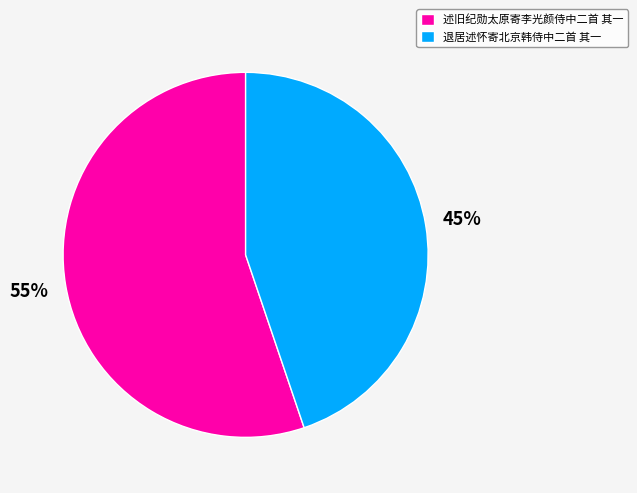

How many segments does this pie chart have?

2